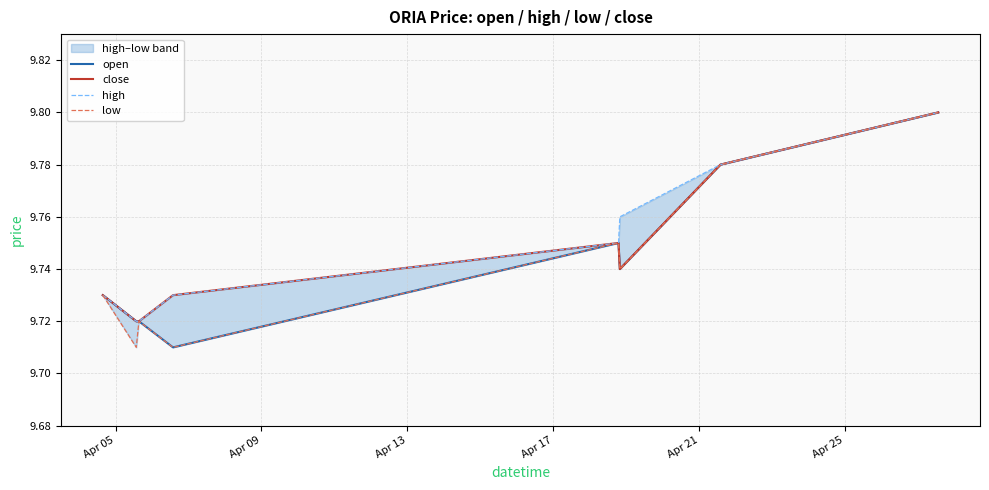

True or false: close has a value of 9.7 at Apr 13.

True